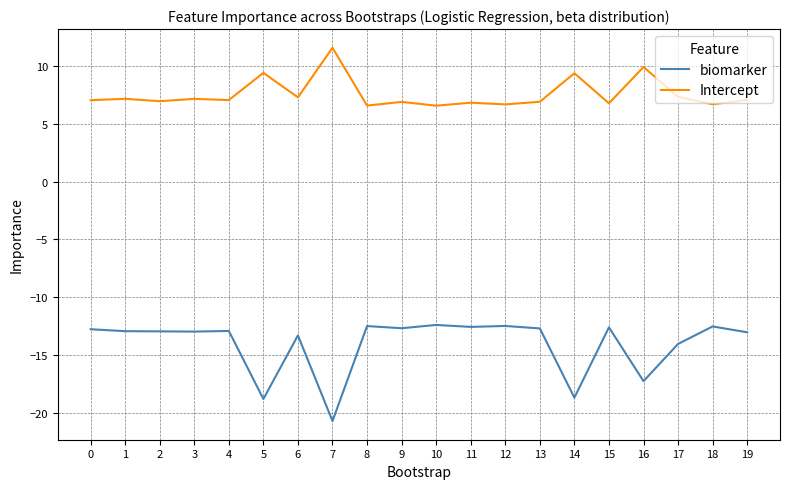

What is the highest value of the Intercept series?

11.6